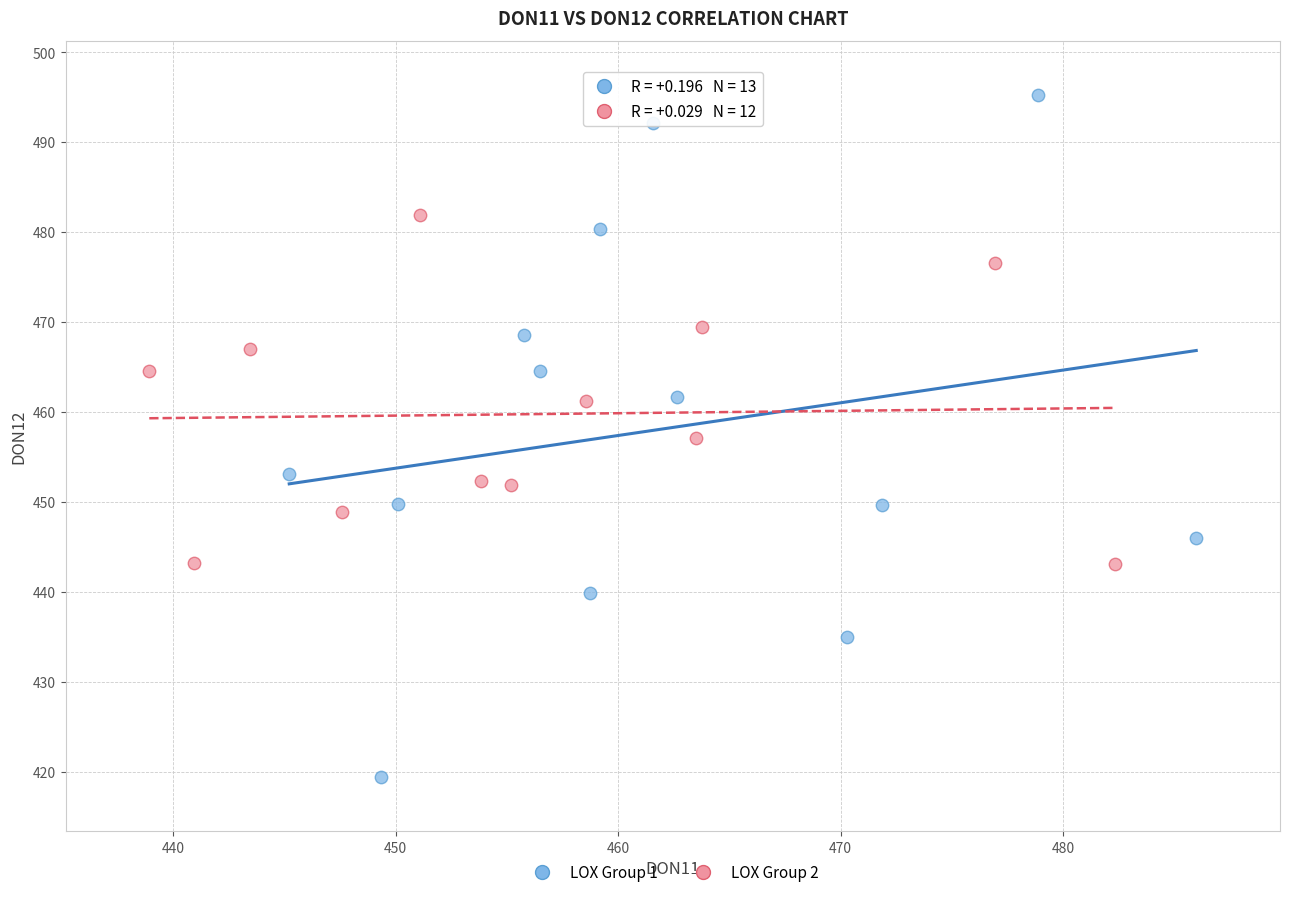

Which series has the widest spread of Y values?

LOX Group 1